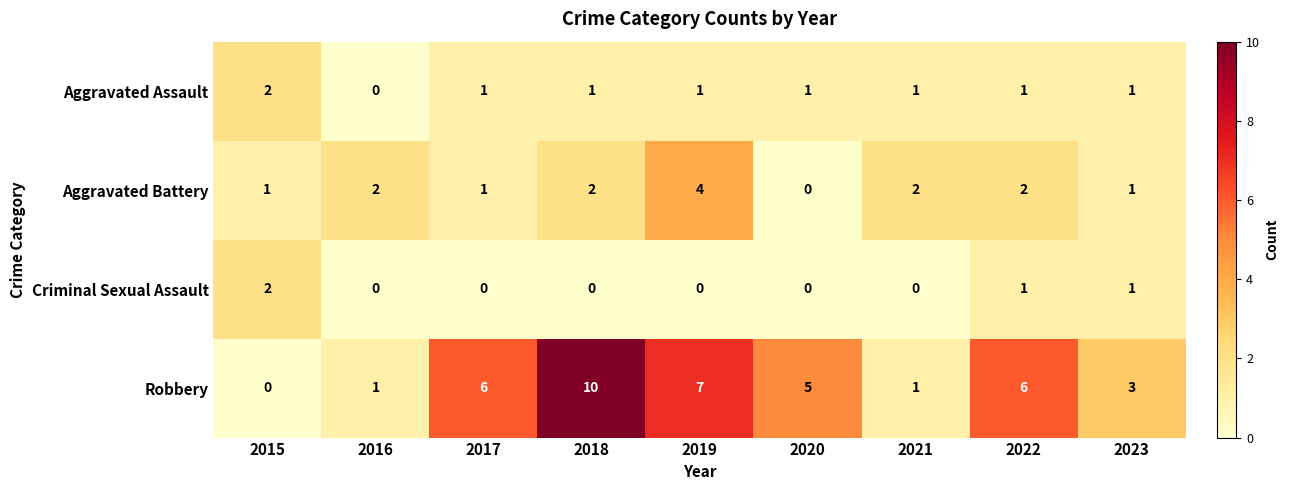

What is the difference between the maximum and minimum values in the Robbery series?

10